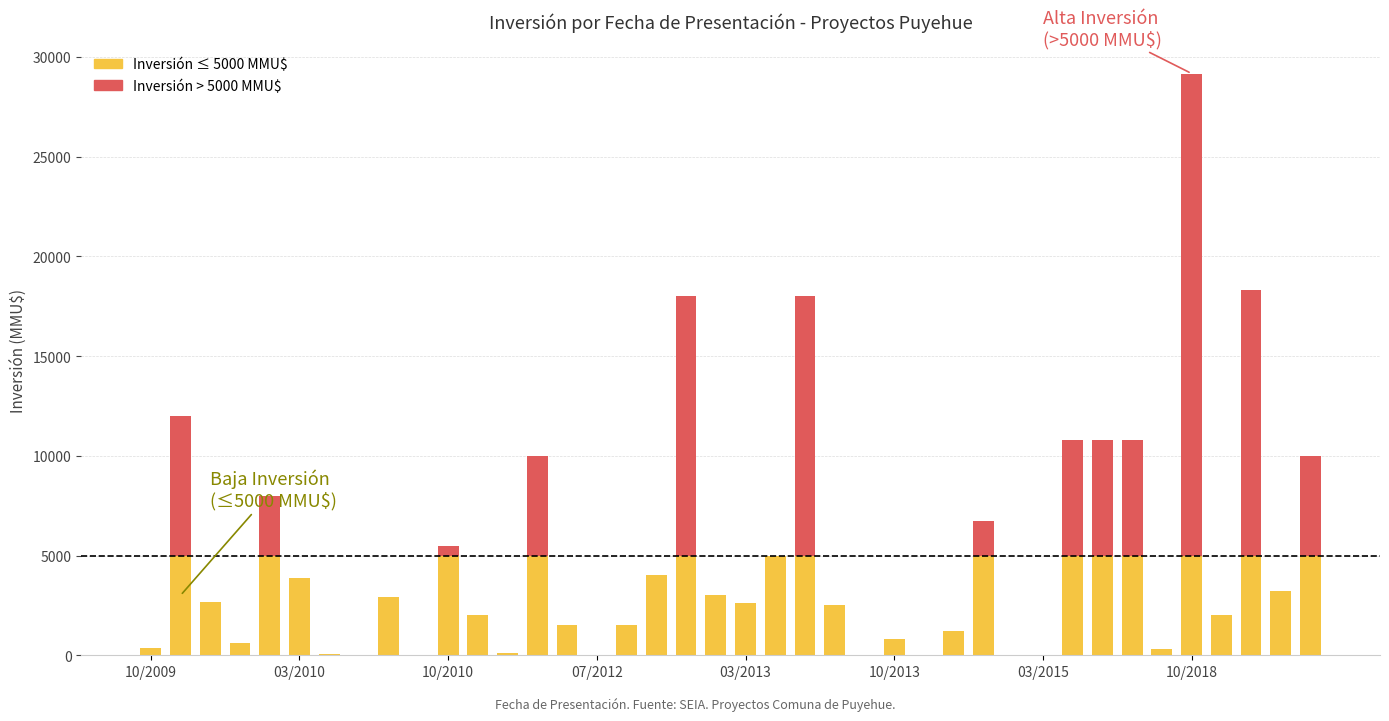

Rank the series at 8 from highest to lowest value.

Inversión ≤ 5000 MMU$, Inversión > 5000 MMU$